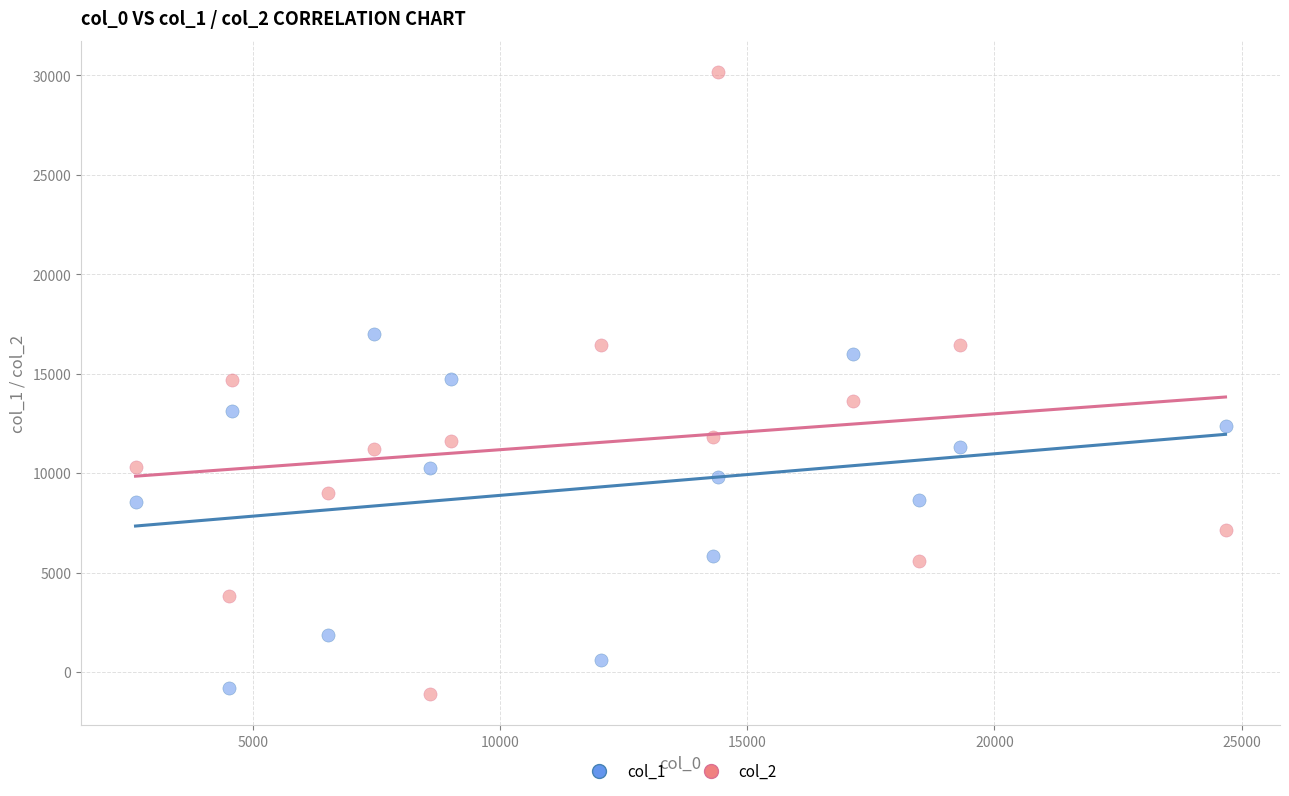

Across all data points, what is the range of Y values (max minus min)?

31277.2